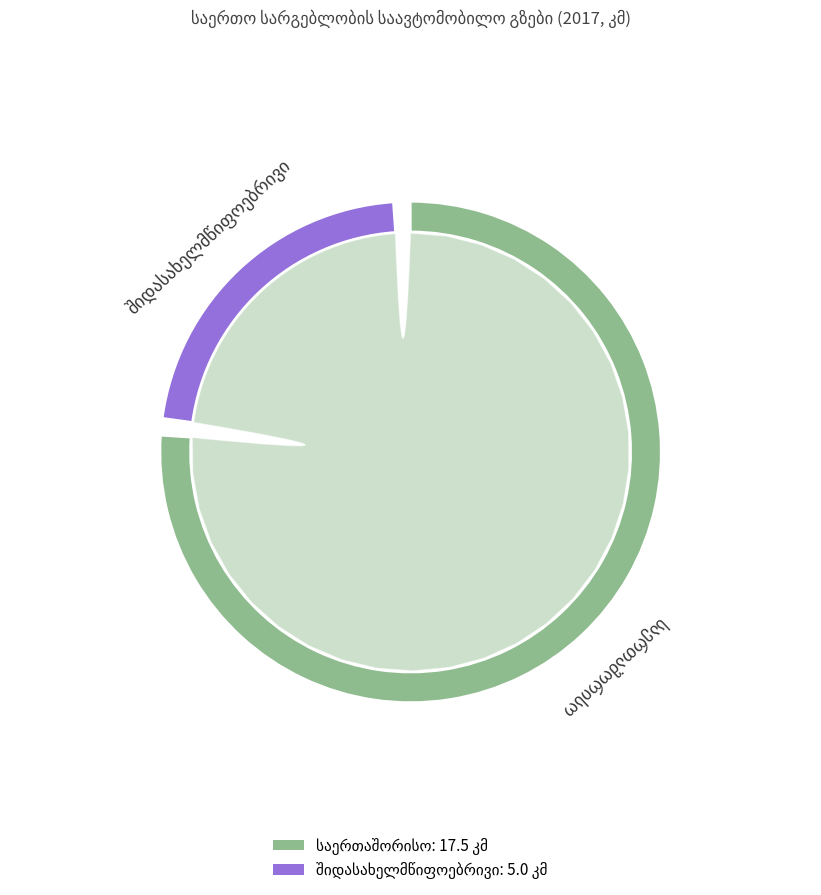

True or false: შიდასახელმწიფოებრივი accounts for 22% of the total.

True